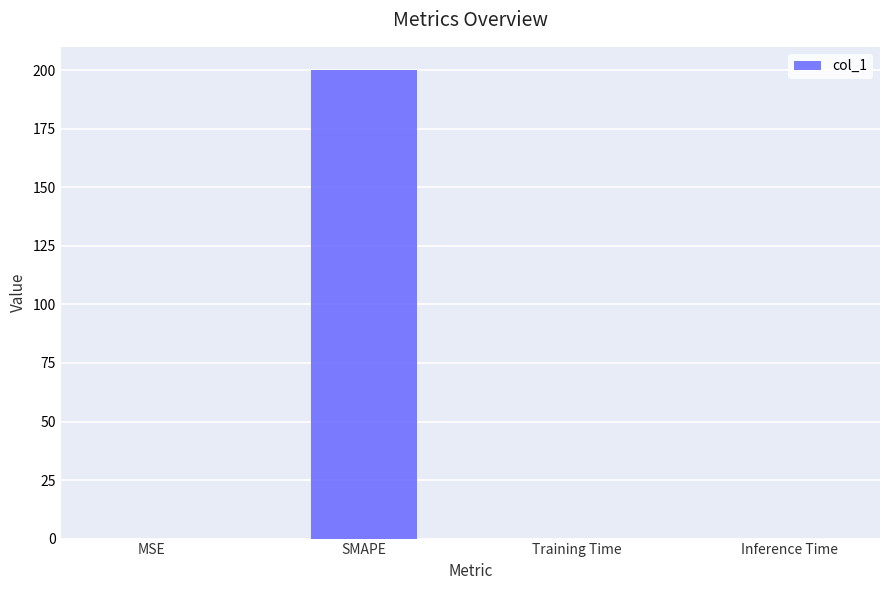

What is the sum of all values?

200.0